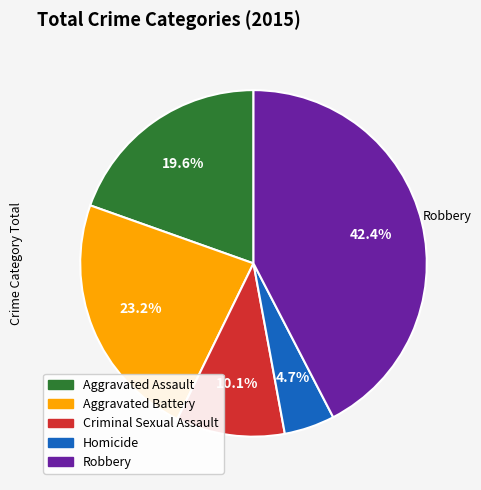

Is the sum of Robbery and Criminal Sexual Assault greater than half?

Yes